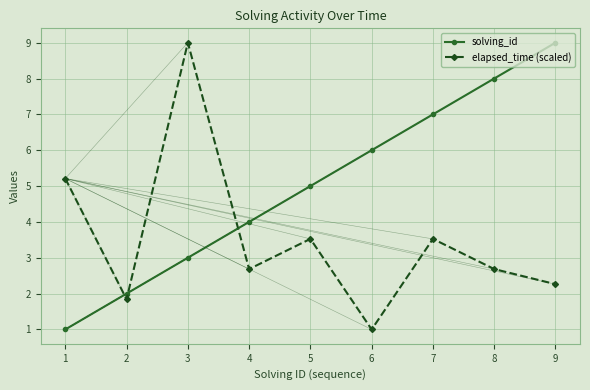

What are all the series names shown in the legend?

solving_id, elapsed_time (scaled)